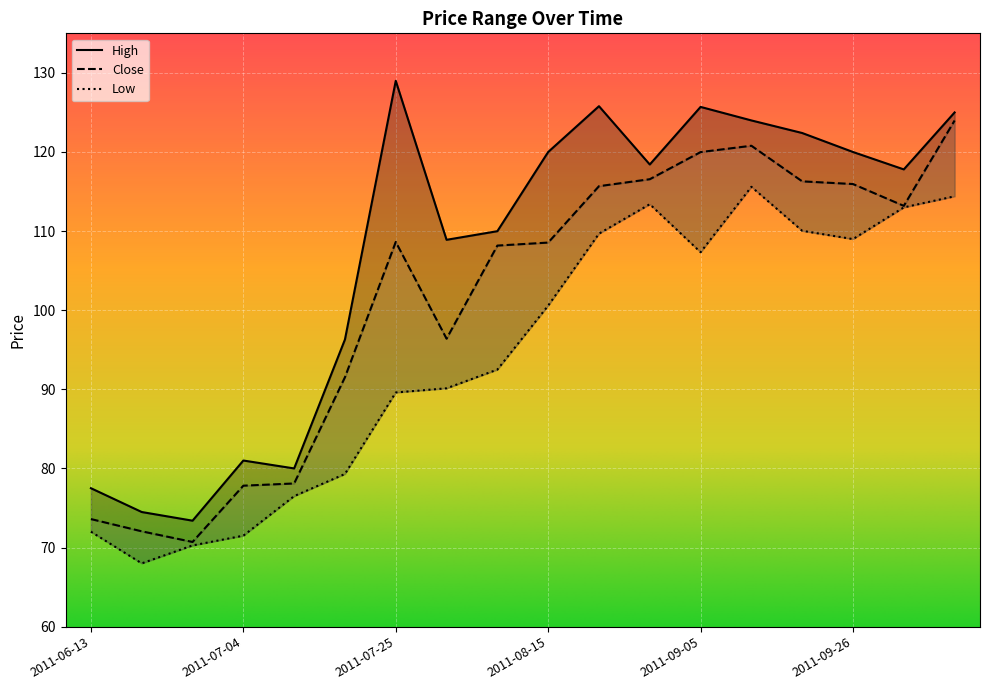

The value of Close at 2011-09-05 is 120.0. True or false?

True